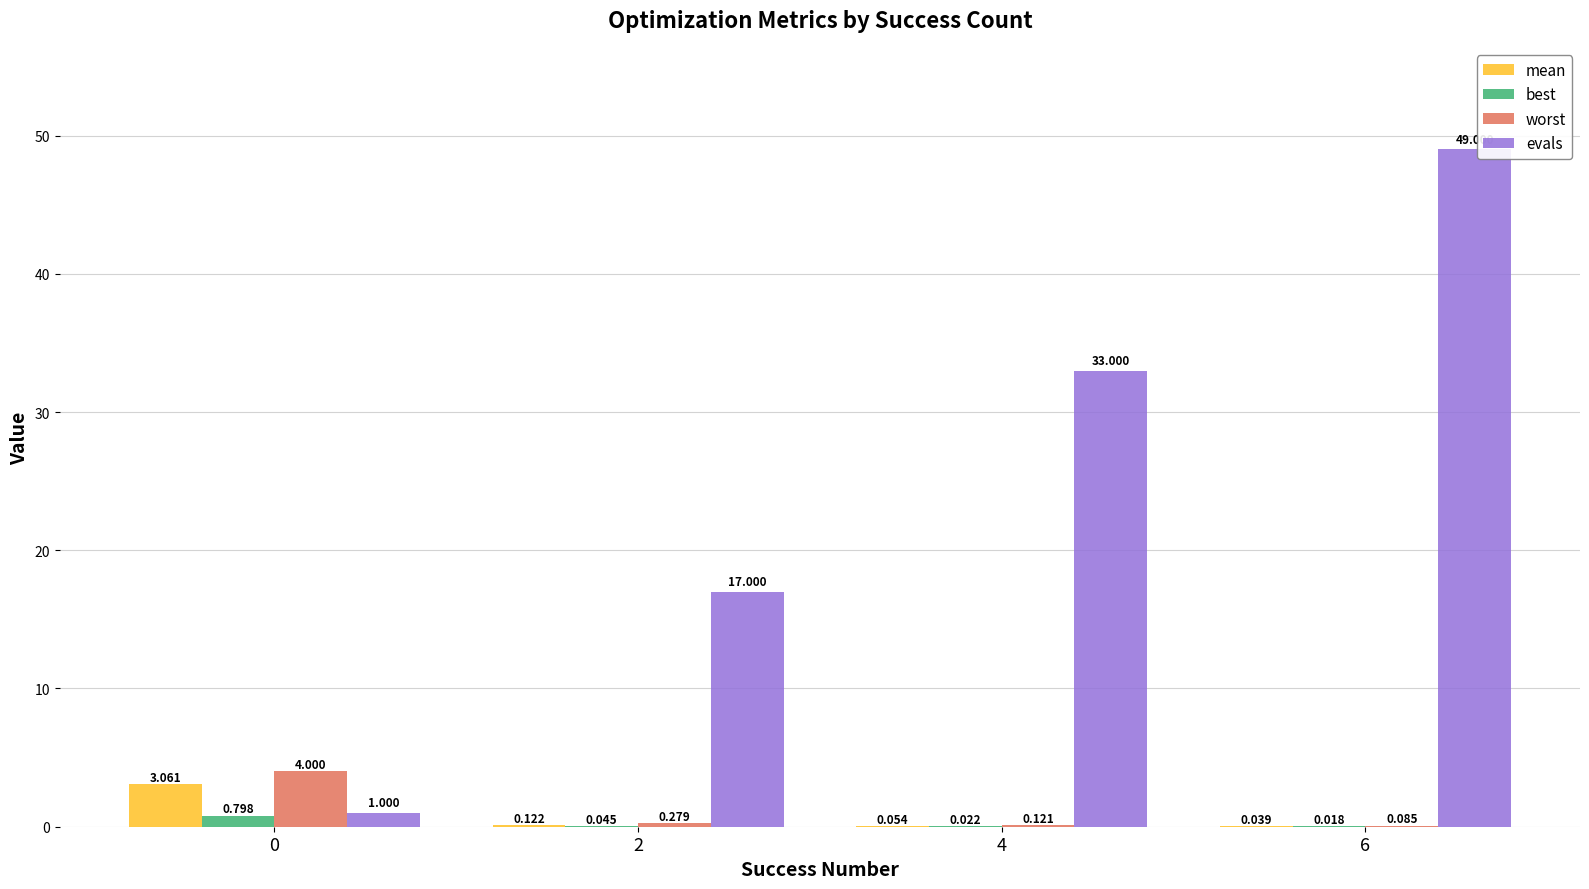

Is the value of evals at 0 greater than the value of worst at 6?

Yes